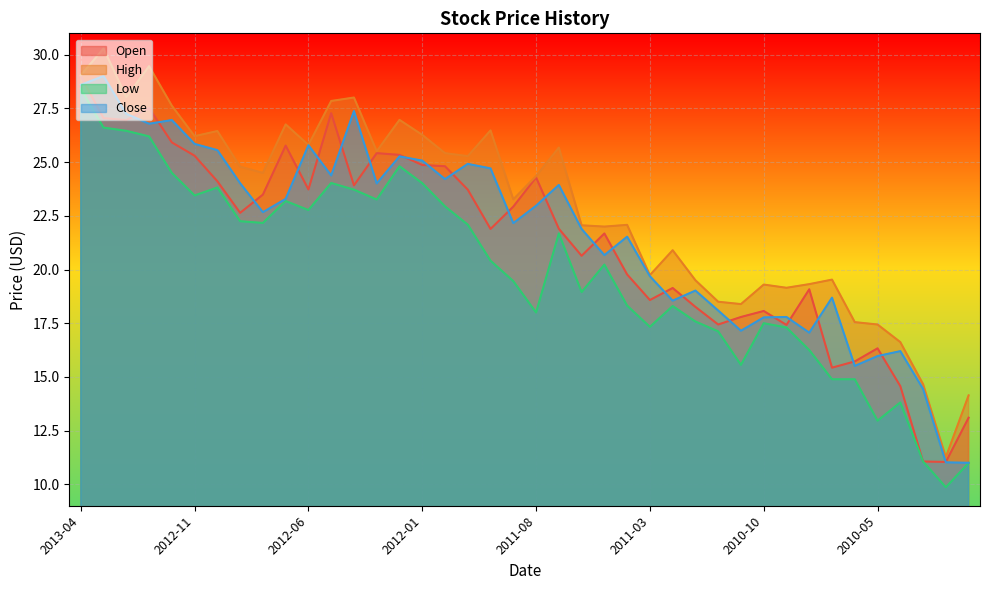

True or false: Close and High cross at least once.

False